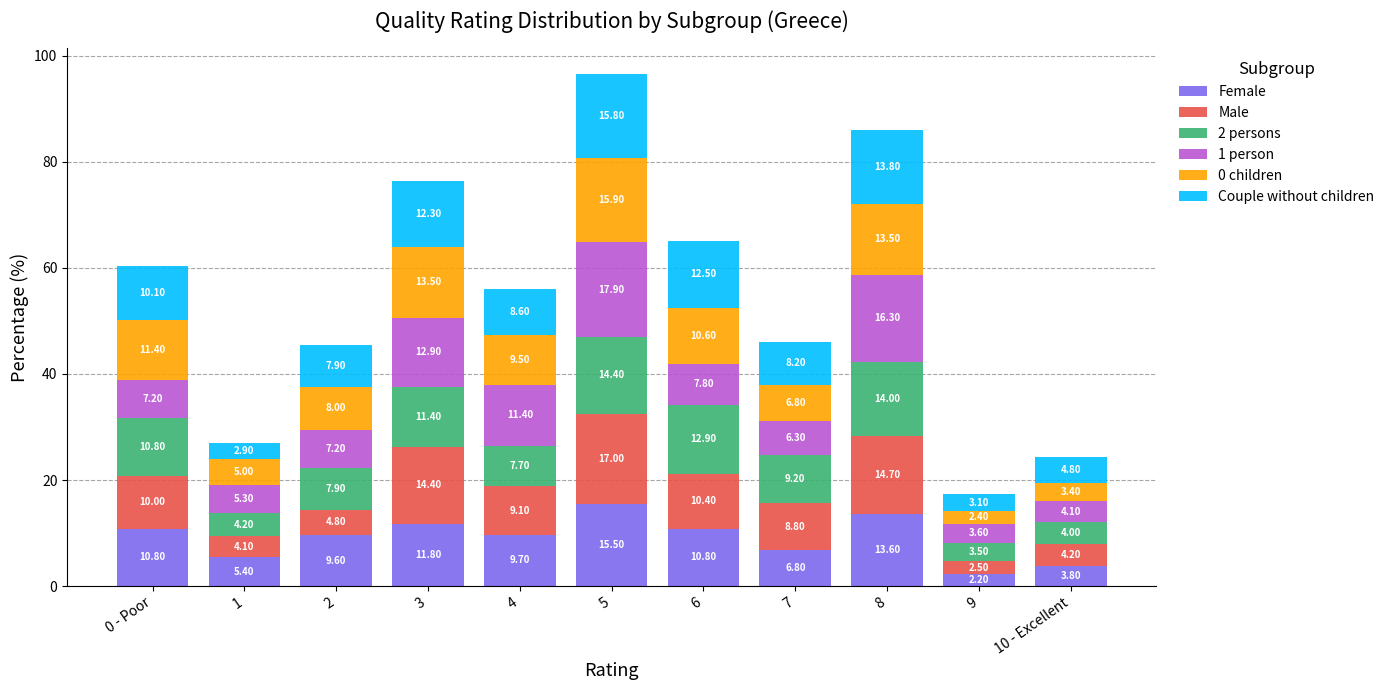

Does the chart contain stacked bars?

Yes